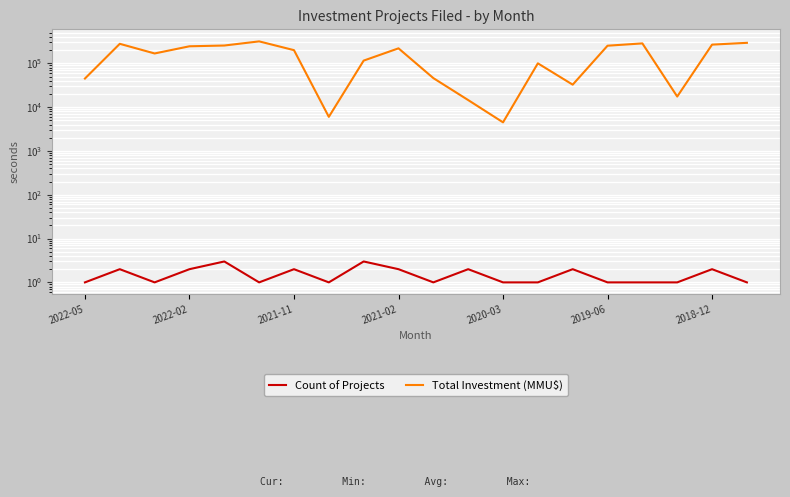

Rank the series by their maximum value, from highest to lowest.

Total Investment (MMU$), Count of Projects